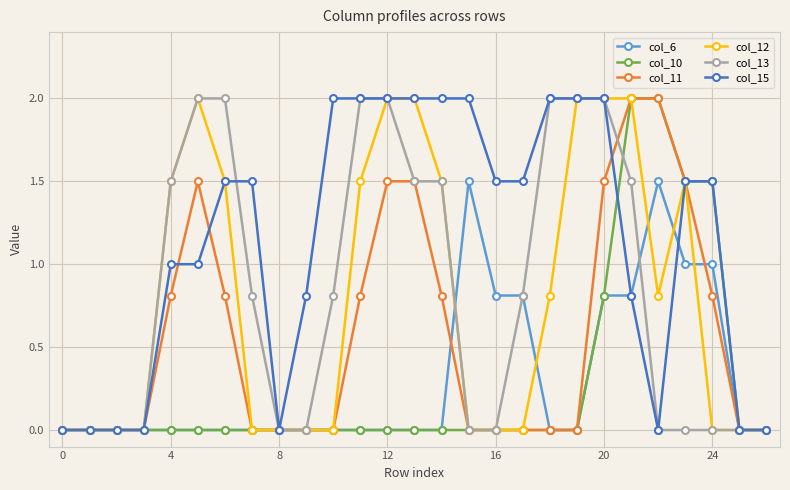

What is the maximum value shown in the chart?

2.0